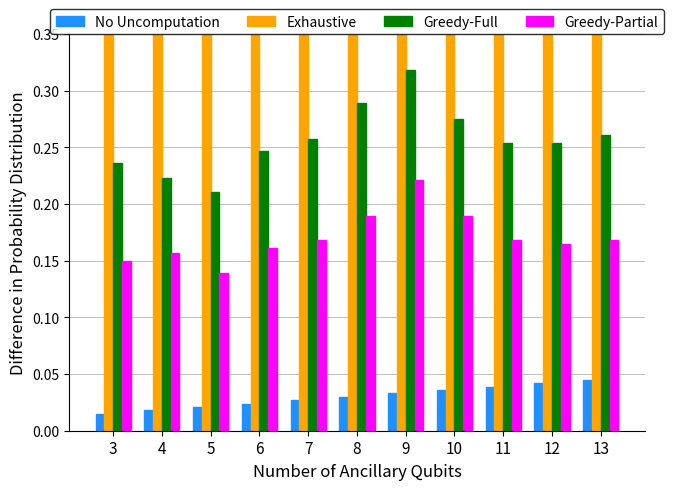

Reading left to right, extract all data points from this chart.

No Uncomputation: 0.0	0.0	0.0	0.0	0.0	0.0	0.0	0.0	0.0	0.0	0.0
Exhaustive: 0.4	0.4	0.4	0.4	0.4	0.5	0.5	0.4	0.4	0.4	0.4
Greedy-Full: 0.2	0.2	0.2	0.2	0.3	0.3	0.3	0.3	0.3	0.3	0.3
Greedy-Partial: 0.1	0.2	0.1	0.2	0.2	0.2	0.2	0.2	0.2	0.2	0.2